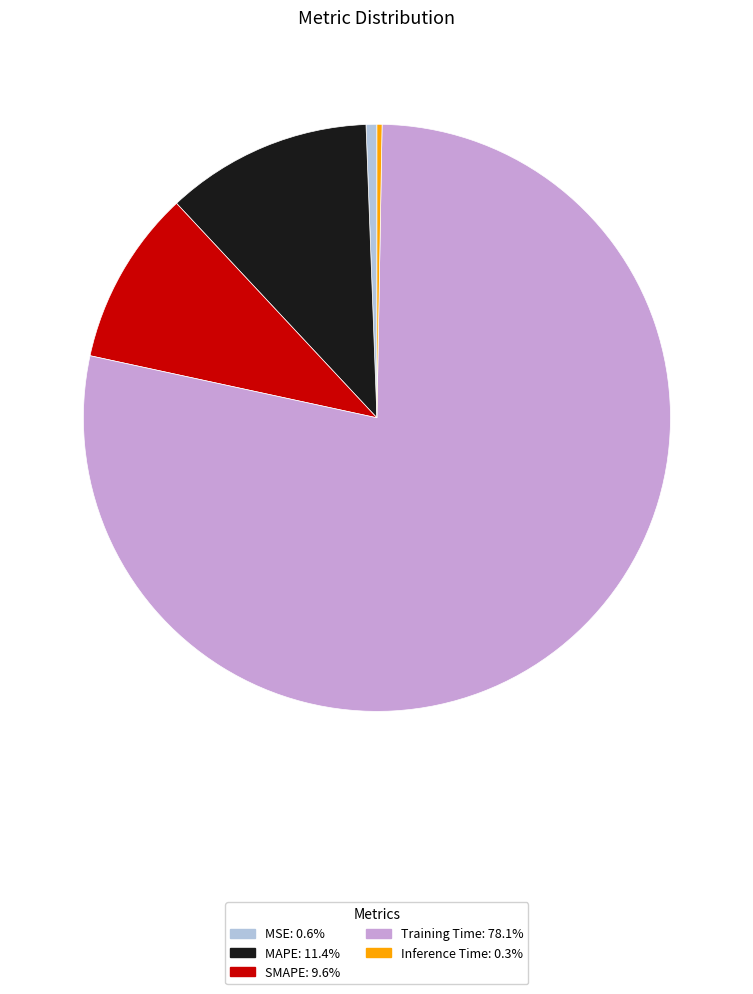

Which category has the biggest portion of the pie?

Training Time